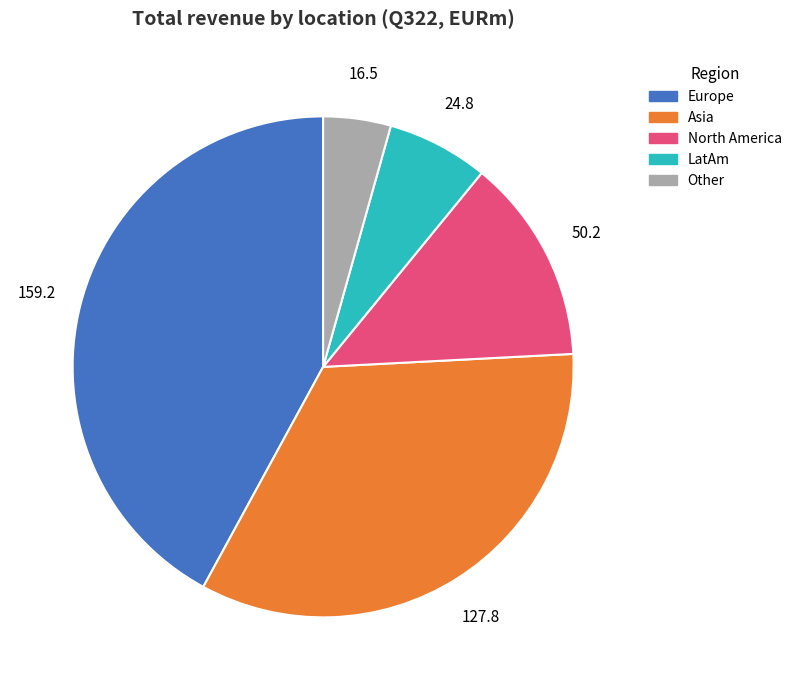

Approximately how many times larger is the value at LatAm compared to North America?

0.5